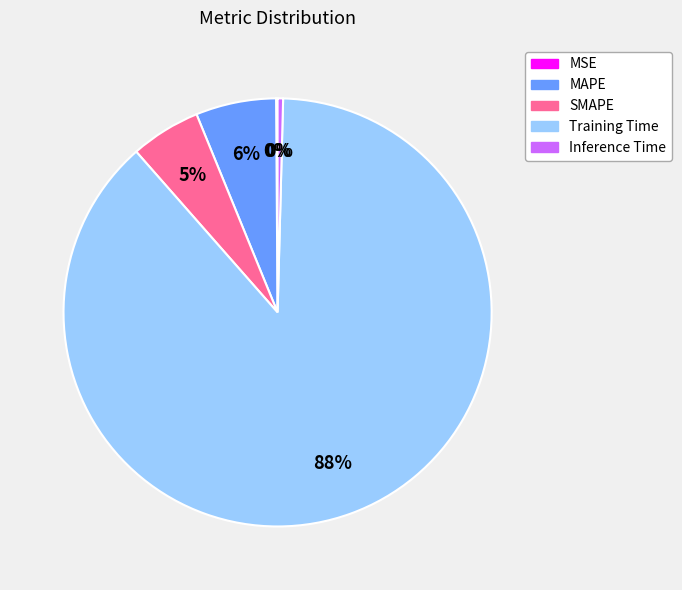

Is the sum of MAPE and Training Time greater than half?

Yes